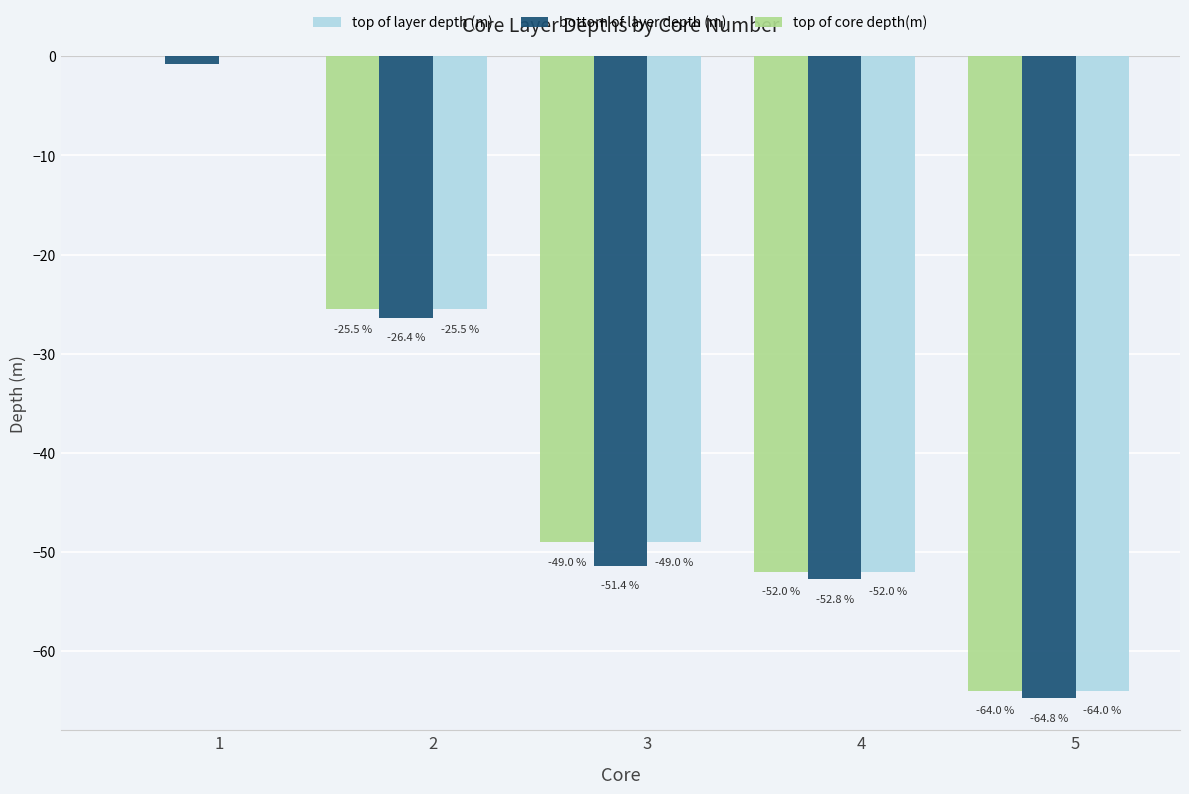

Is the value of bottom of layer depth (m) at 1 greater than the value of top of core depth(m) at 2?

Yes